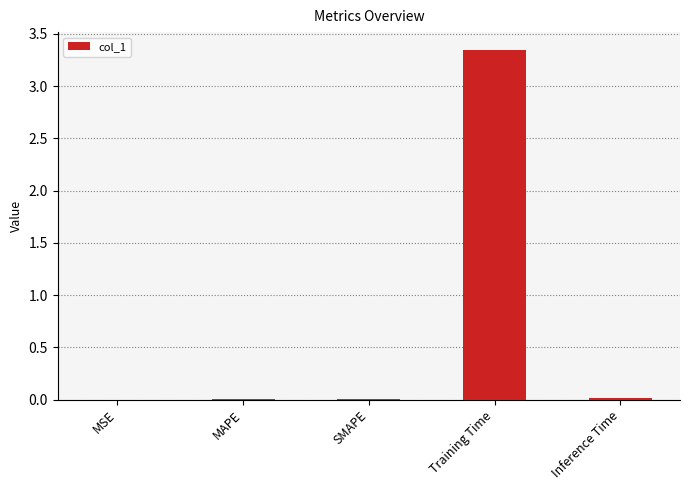

What is the sum of the values at SMAPE and Training Time?

3.4